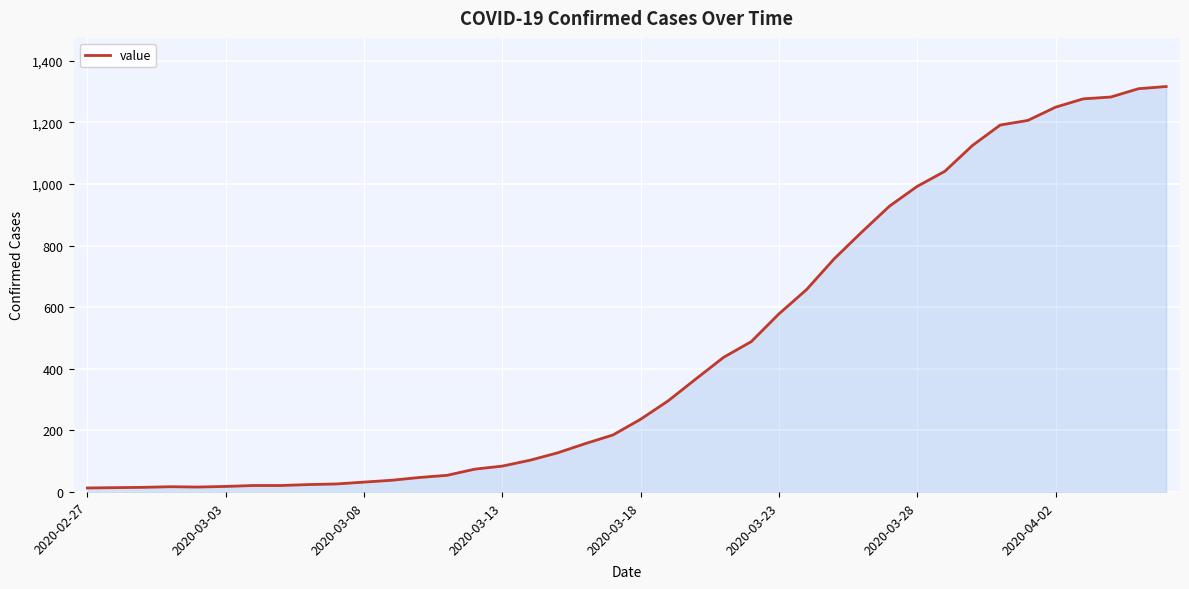

What is the maximum value shown in the chart?

1316